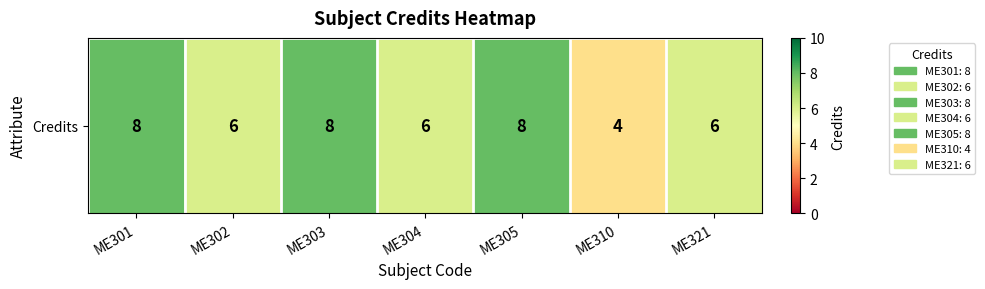

Approximately how many times larger is the value at ME302 compared to ME321?

1.0